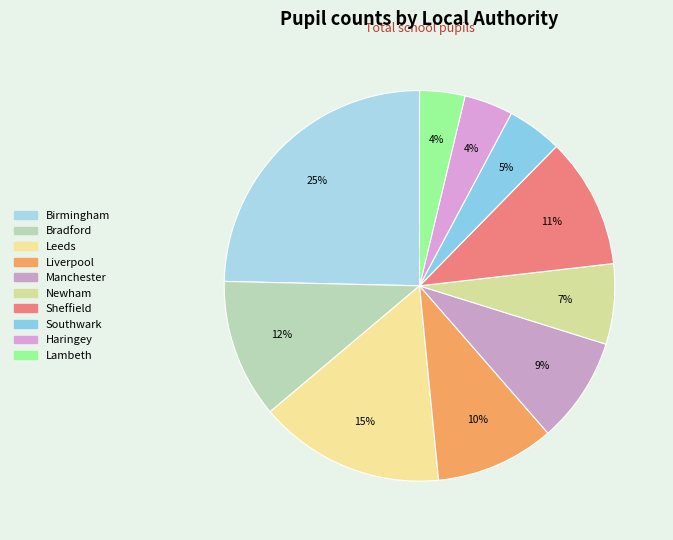

Is there a majority slice in this chart?

No